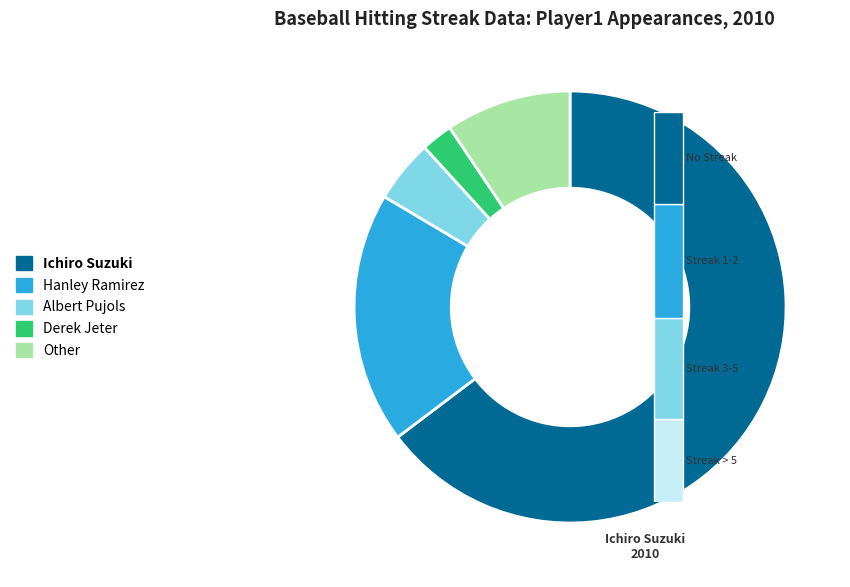

Between Ichiro Suzuki and Albert Pujols, which is larger?

Ichiro Suzuki